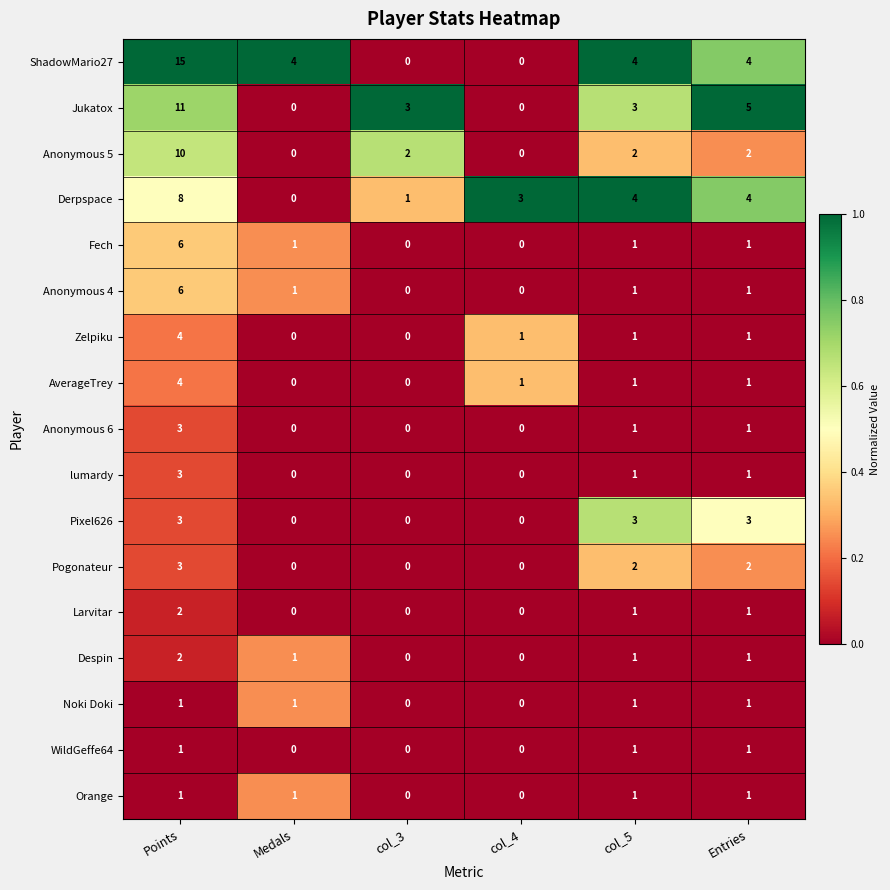

What is the greatest value displayed?

15